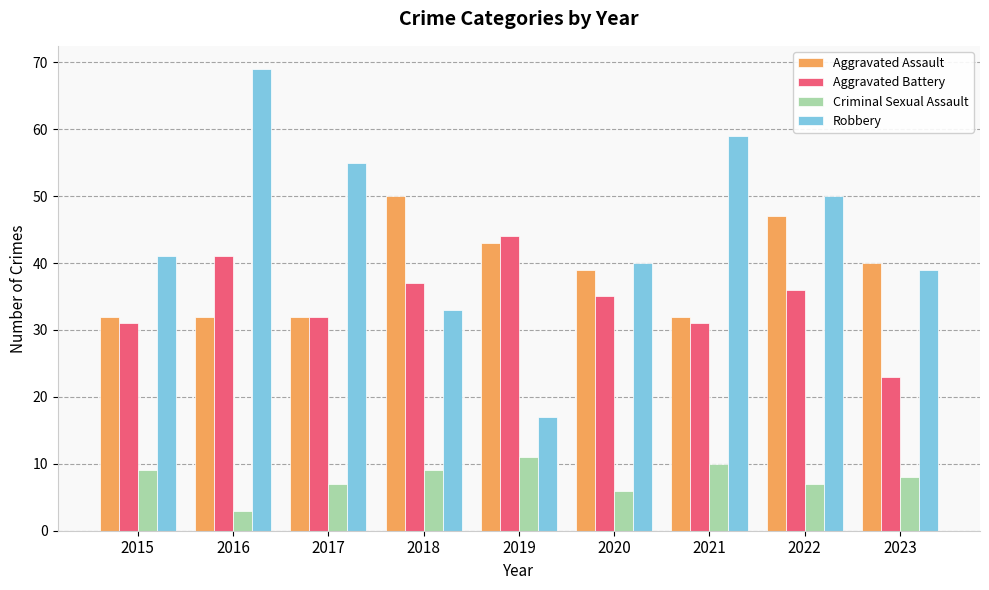

How many bars are there in total?

36